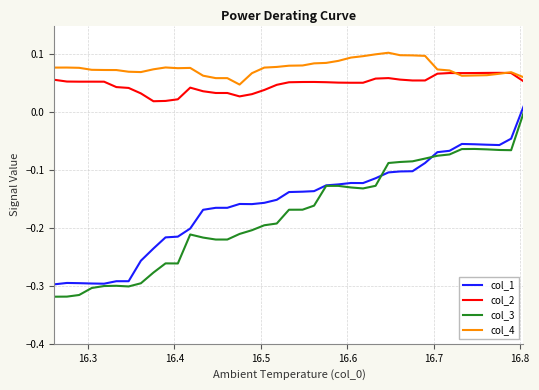

Which series has the largest total across all categories?

col_4